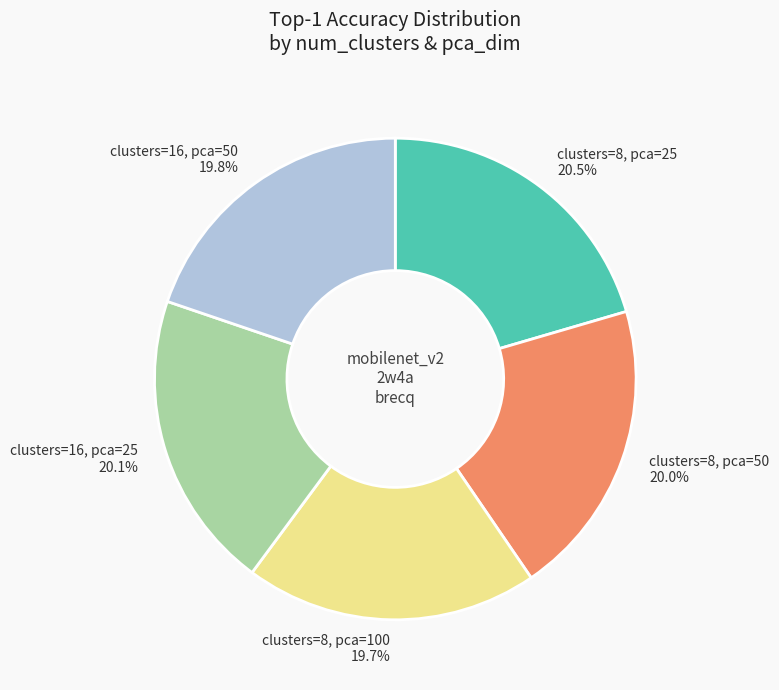

Is the sum of clusters=8, pca=25 and clusters=8, pca=100 greater than half?

No